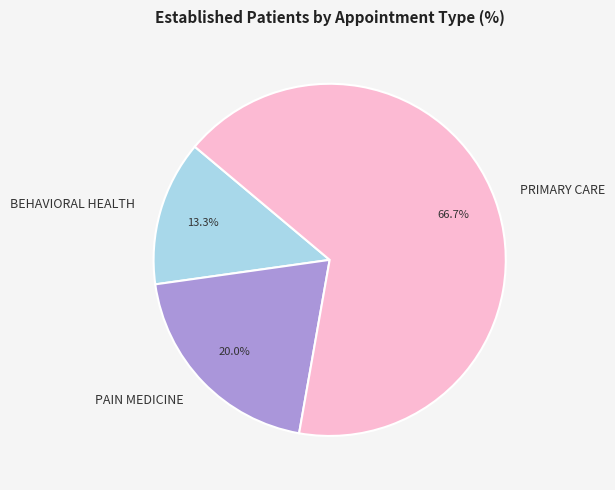

Is there a majority slice in this chart?

Yes